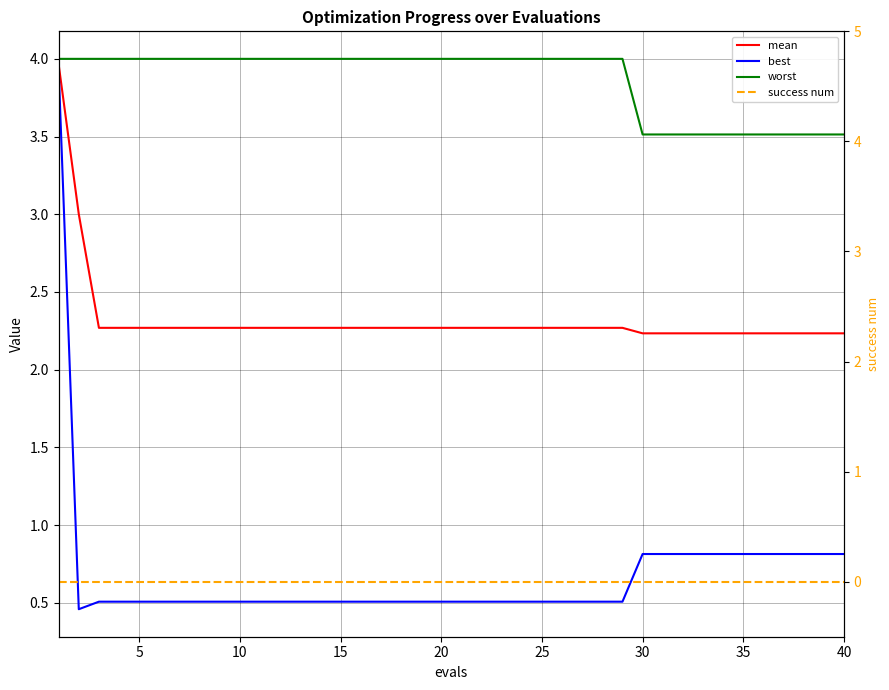

Which series has the largest total across all categories?

worst